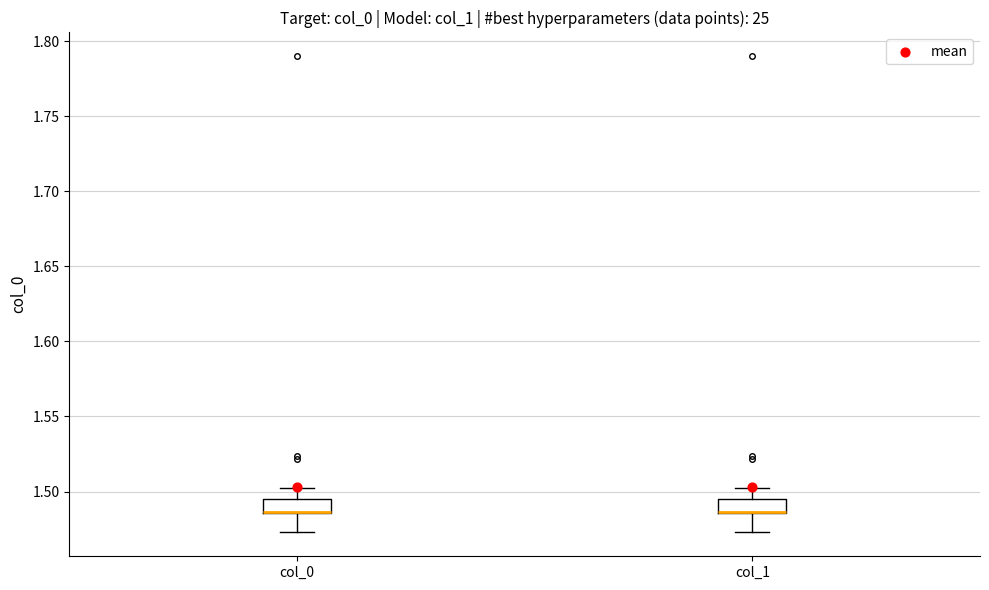

Reading left to right, transcribe this box plot: for each box, give where its median line is, the range the box spans, and where its two whiskers end, as read against the y-axis. The values are not printed on the chart, so give them approximately, as read against the axis.

col_0: median 1.485 (drawn on the box's lower edge), box 1.485 to 1.495, whiskers 1.475 to 1.500
col_1: median 1.485 (drawn on the box's lower edge), box 1.485 to 1.495, whiskers 1.475 to 1.500